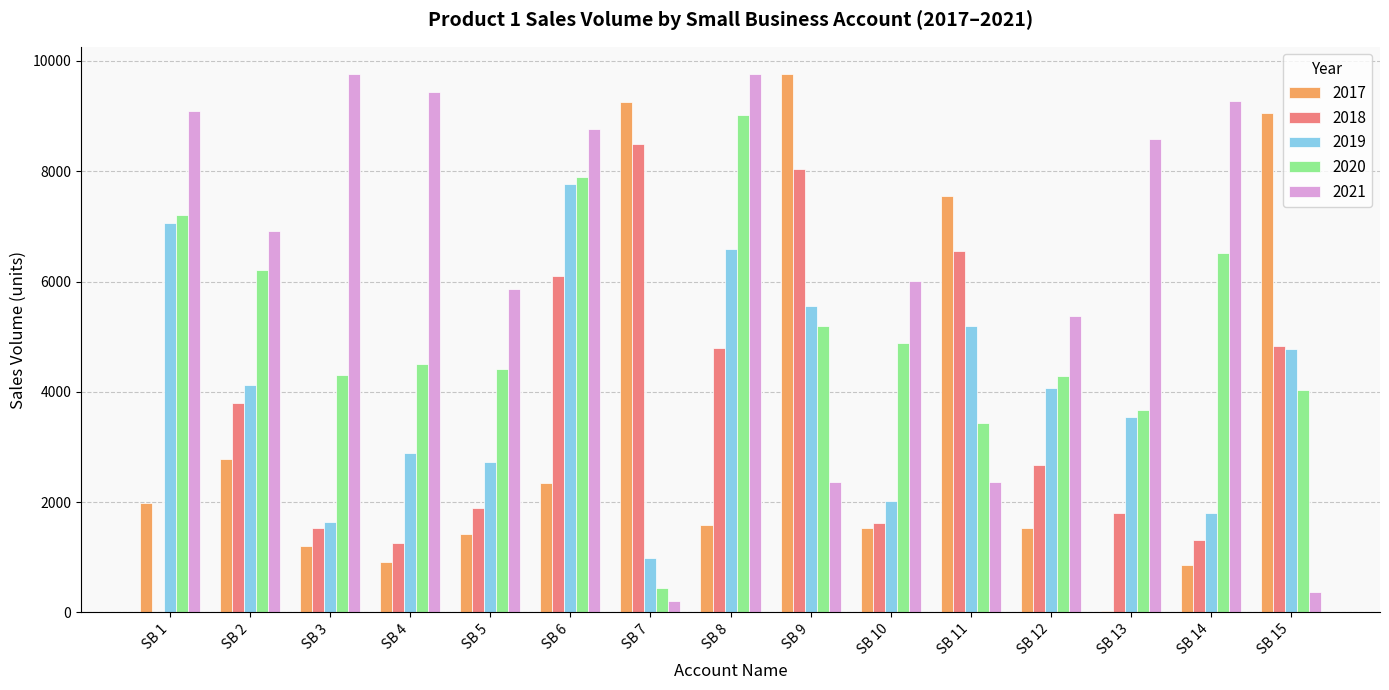

What is the total value across all series at SB 5?

16319